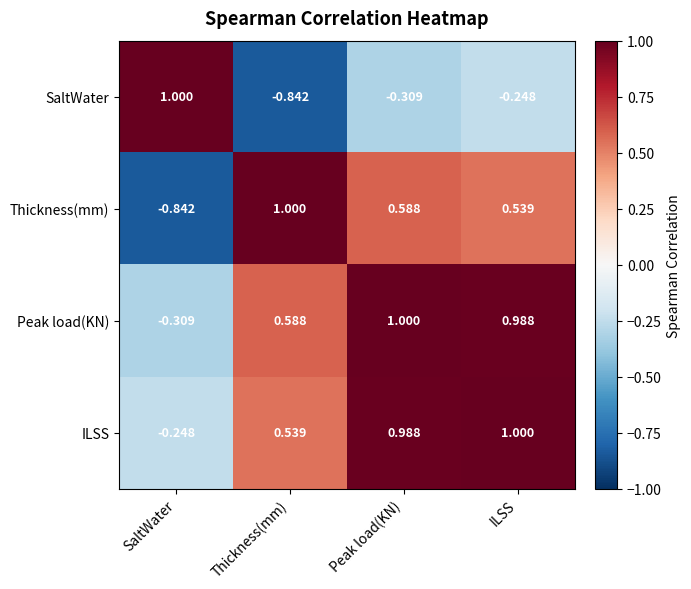

At which category is the sum across all series the highest?

ILSS